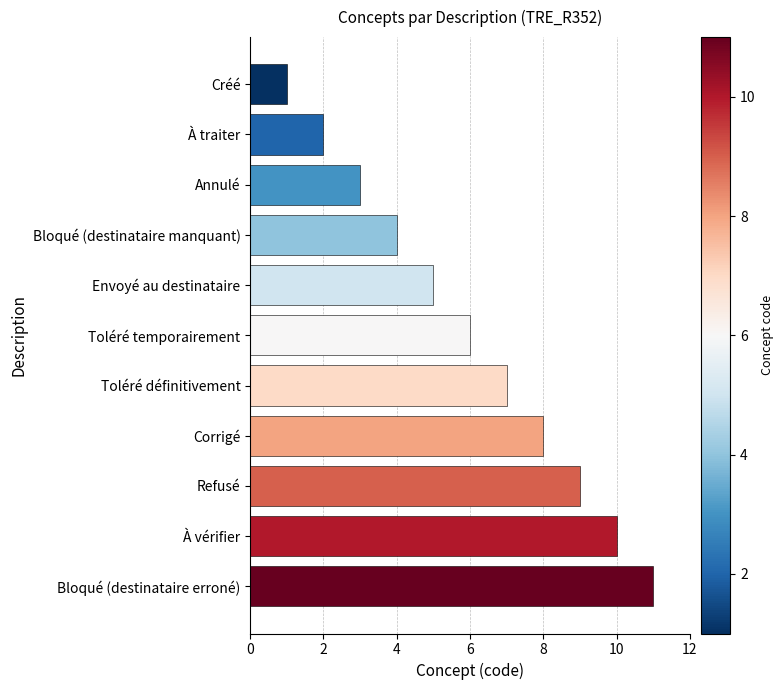

Is it true that the value at Envoyé au destinataire is 8?

False